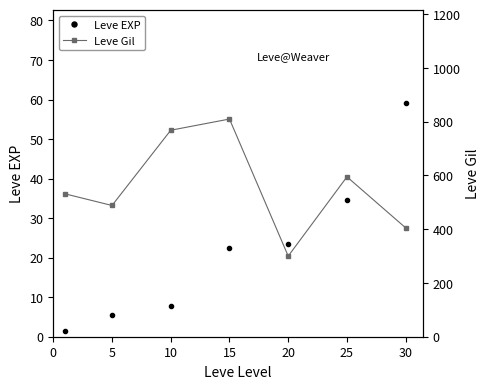

What are all the series names shown in the legend?

Leve EXP, Leve Gil